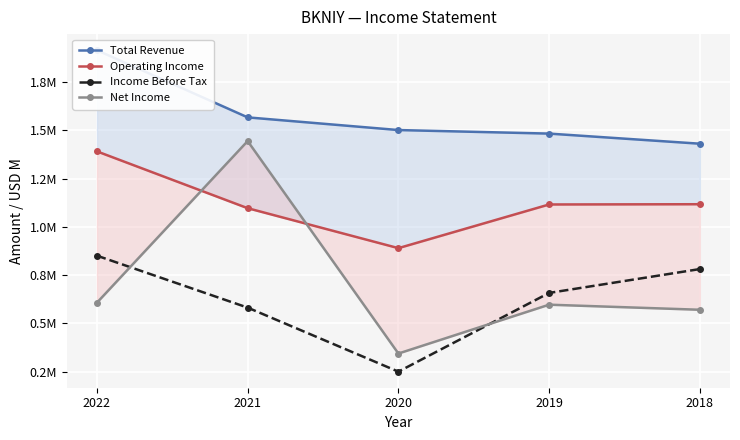

Which series has the largest total across all categories?

Total Revenue